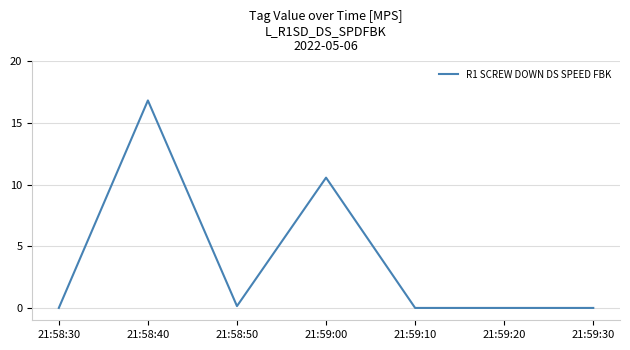

Which category has the highest value across all series?

21:58:40